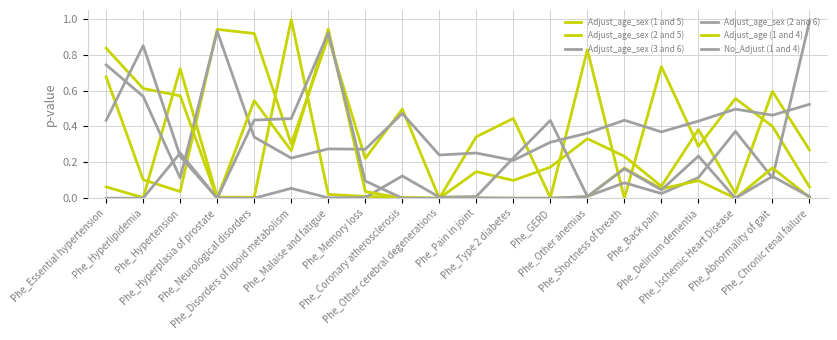

Does the chart display data point markers on the line(s)?

No